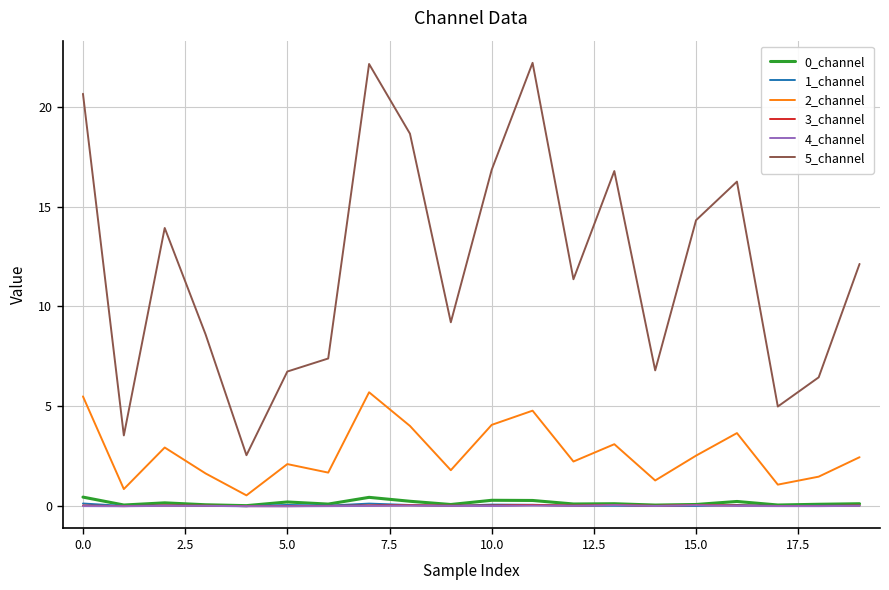

Which series has the largest total across all categories?

5_channel